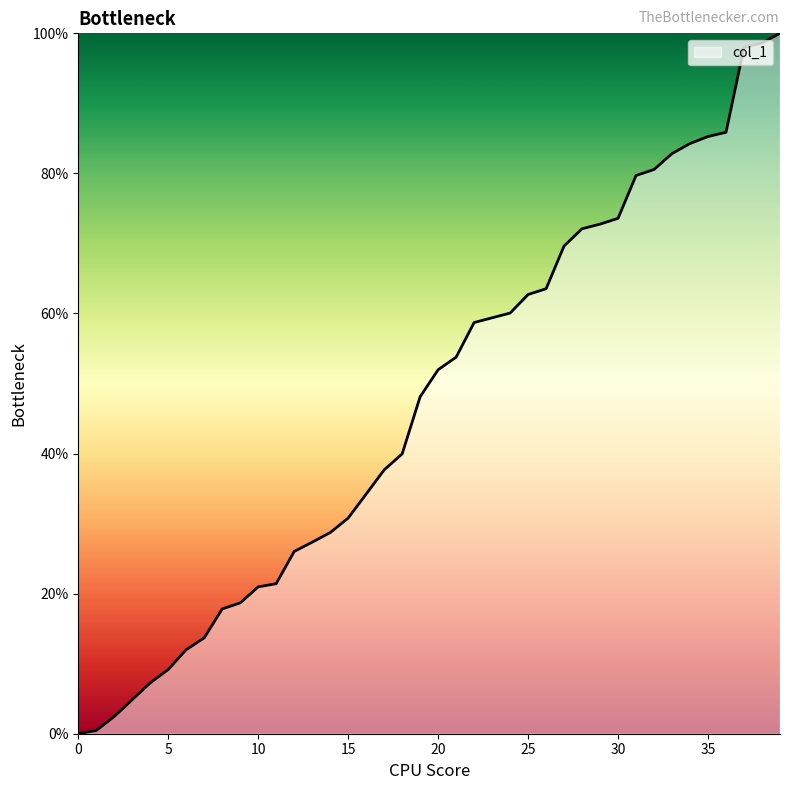

What is the difference between the maximum and minimum values?

100.0